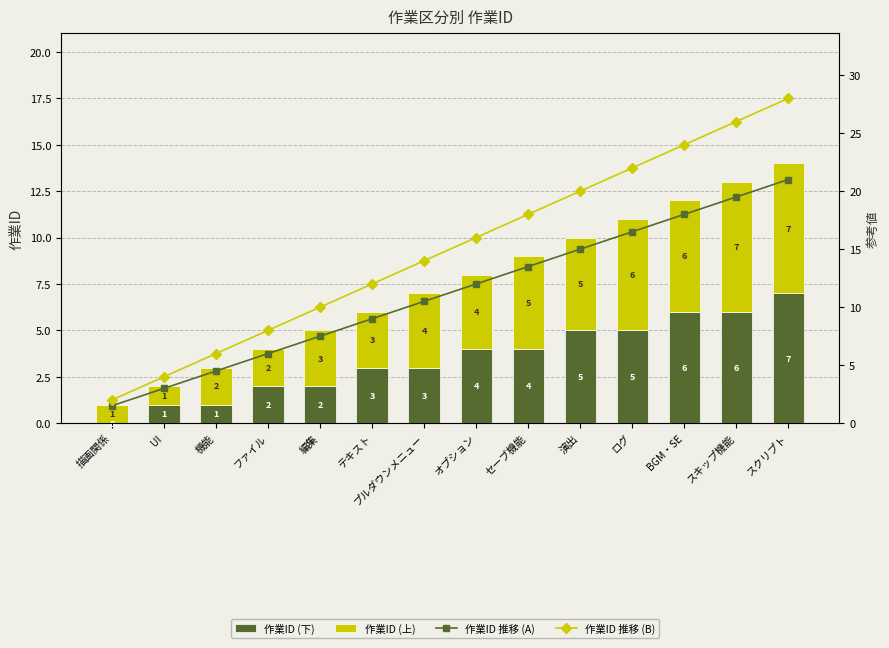

What is the value of the 作業ID (上) bar at the 10th from the left?

5.0